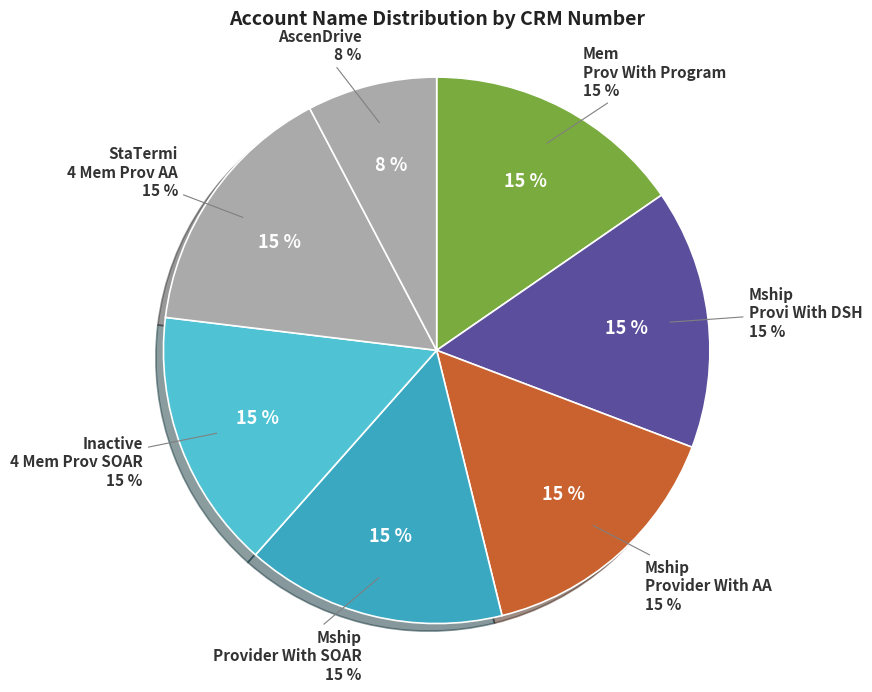

To the nearest percent, what is the combined percentage of Mship Provider With AA and Mem Prov With Program?

31%